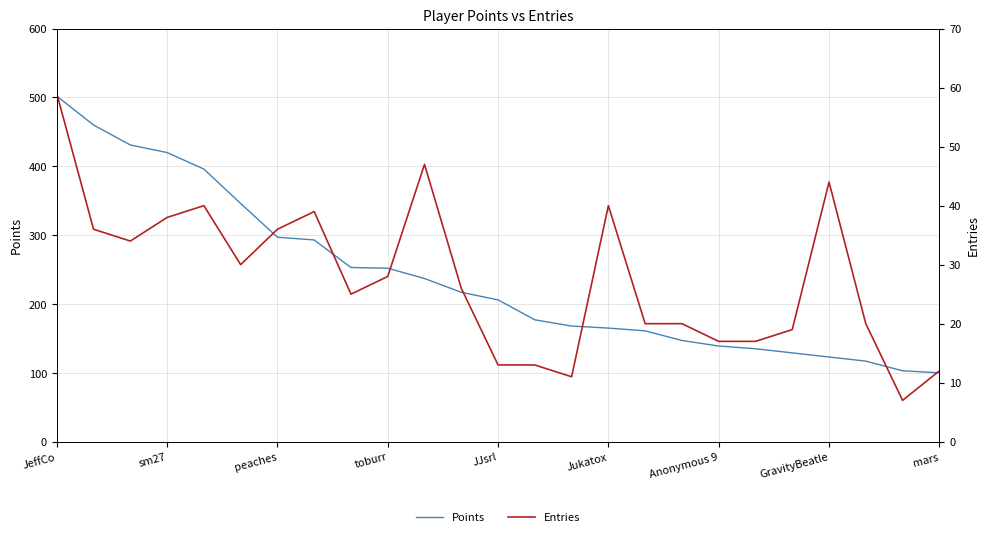

True or false: Entries and Points cross at least once.

False